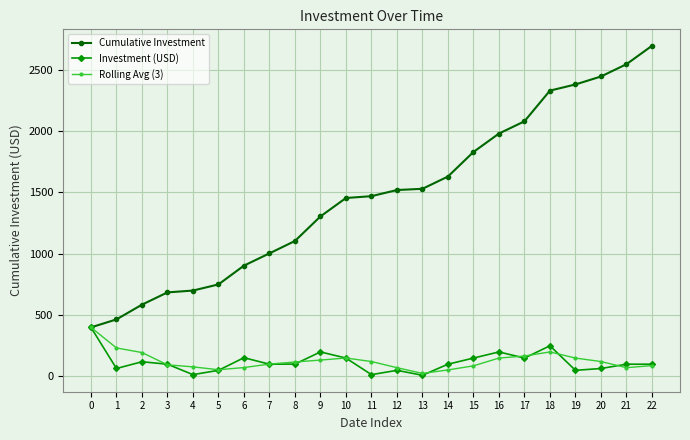

What is the maximum value shown in the chart?

2694.0